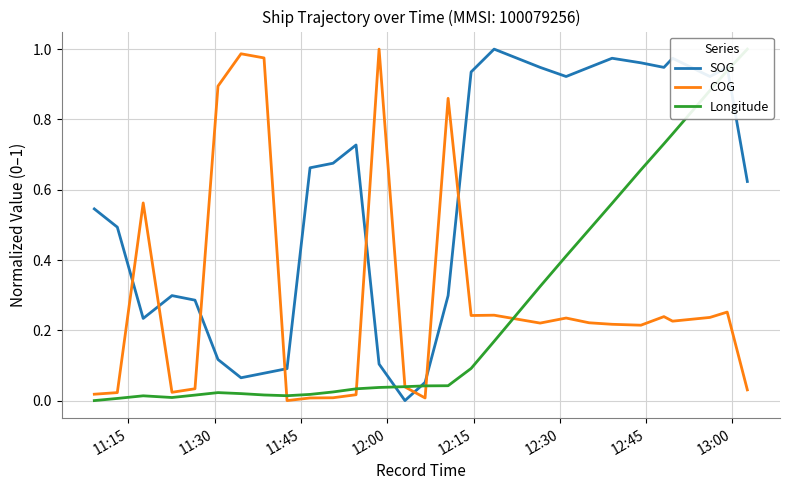

True or false: COG and SOG intersect in this chart.

True